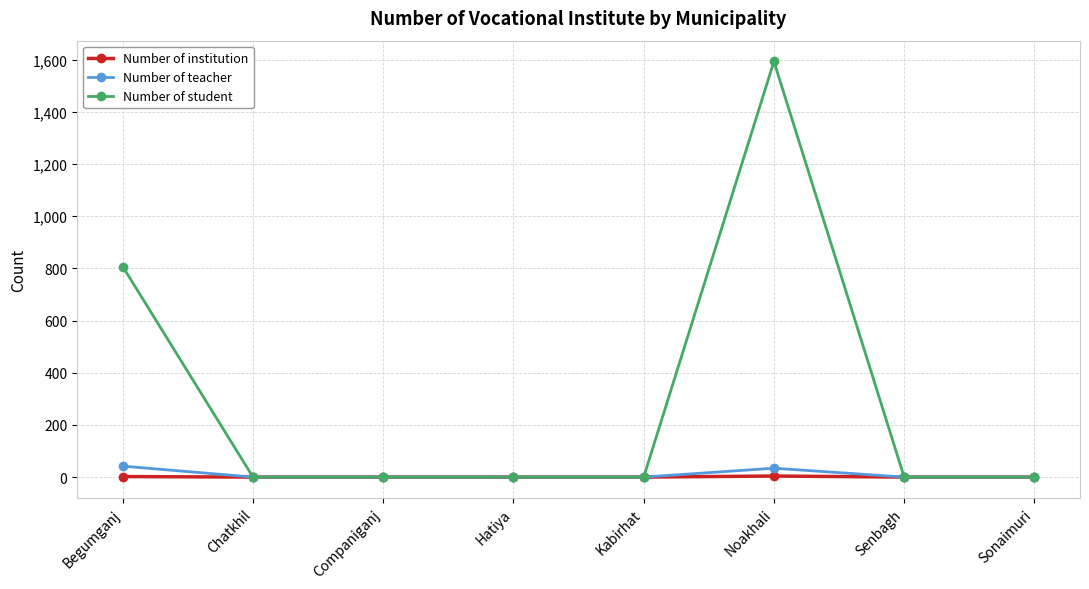

The value of Number of student at Sonaimuri is 0. True or false?

True